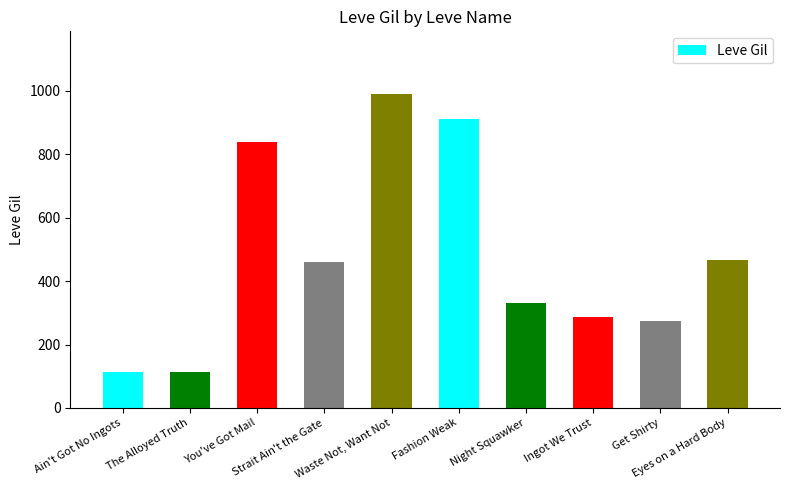

What is the maximum value shown in the chart?

990